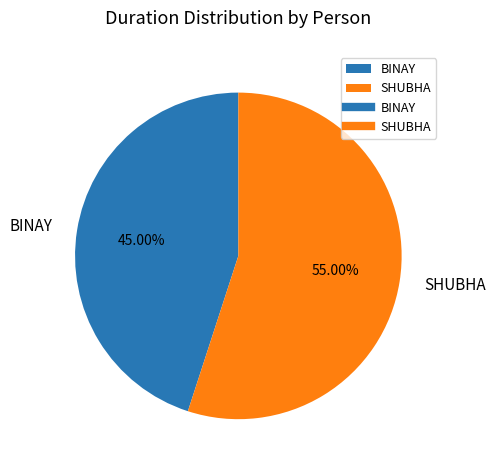

To the nearest percent, what is the difference between the largest and smallest slice percentages?

10%